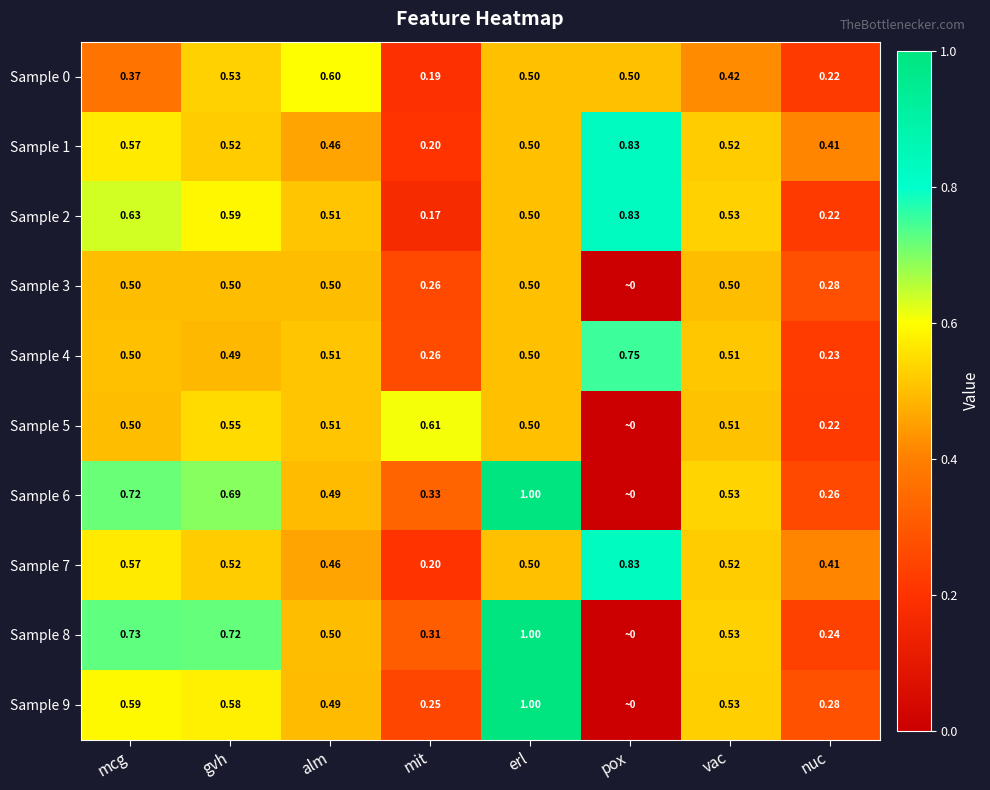

Is the value of Sample 1 at vac greater than the value of Sample 5 at mcg?

Yes